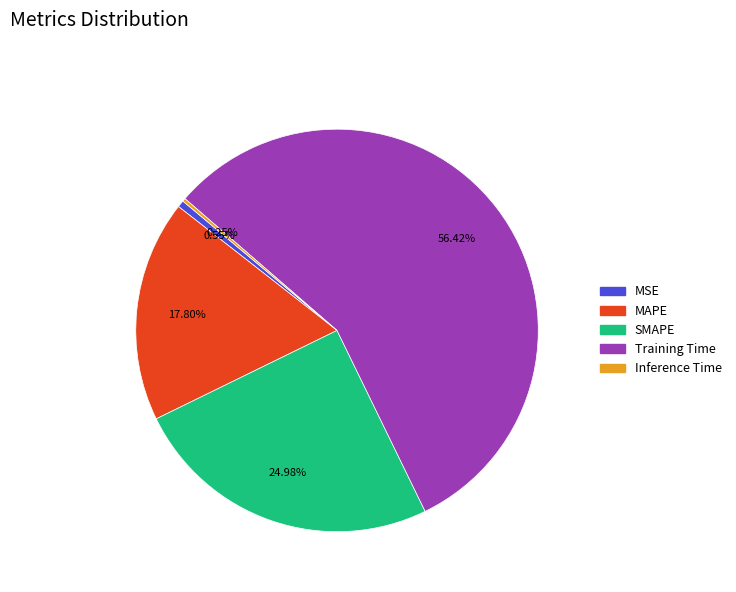

Does Training Time represent more than half of the total?

Yes